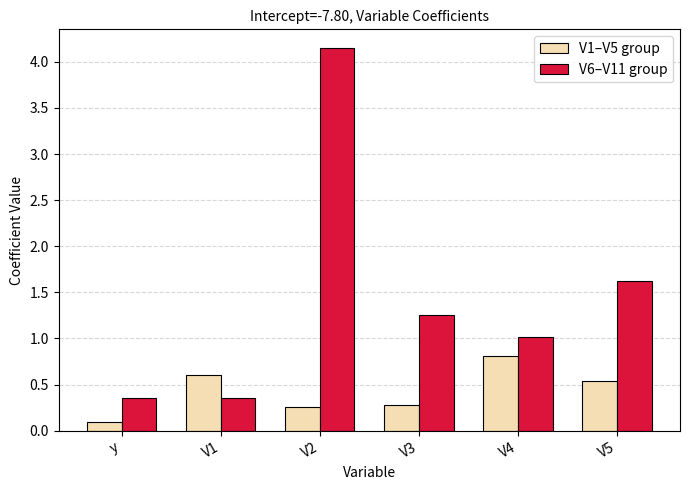

Rank the series by their average value, from lowest to highest.

V1–V5 group, V6–V11 group